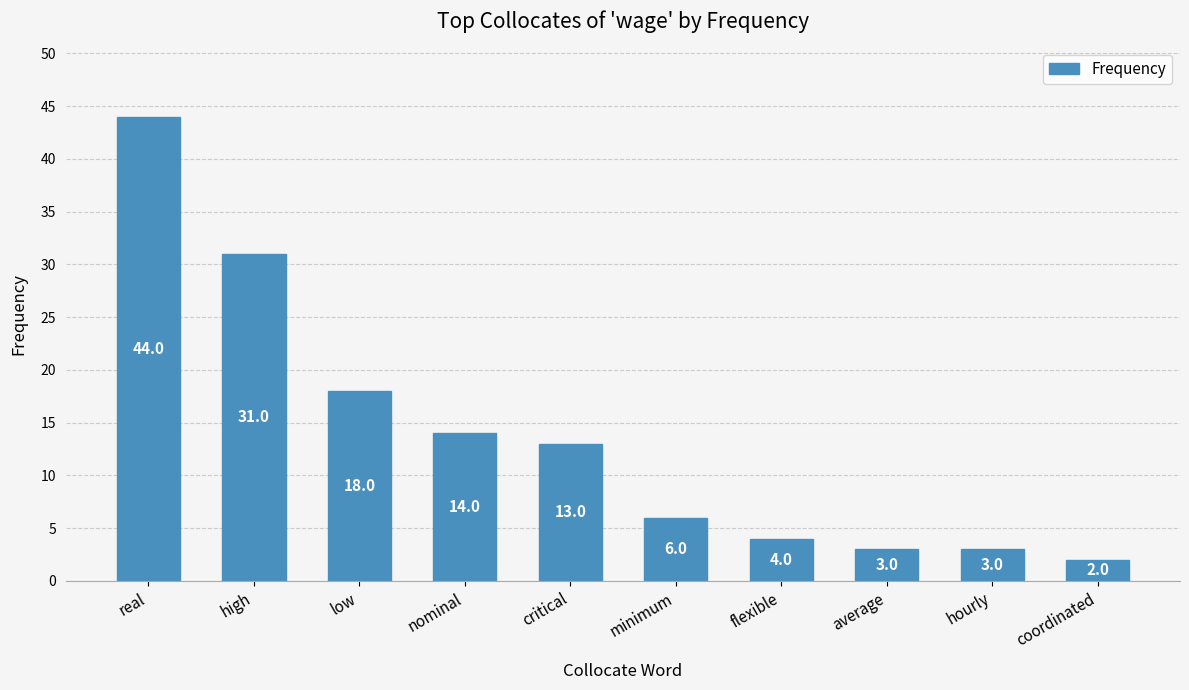

Is it true that the value at coordinated is 2?

True